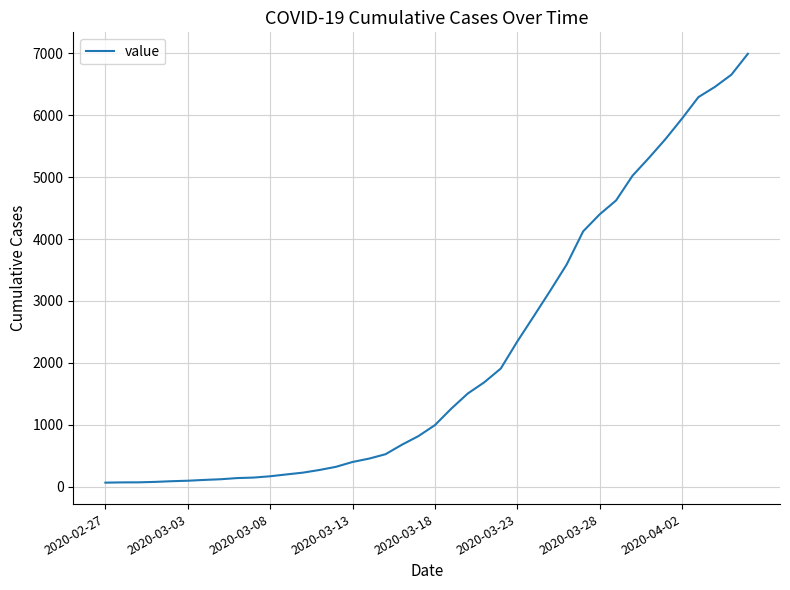

What is the maximum value shown in the chart?

6995